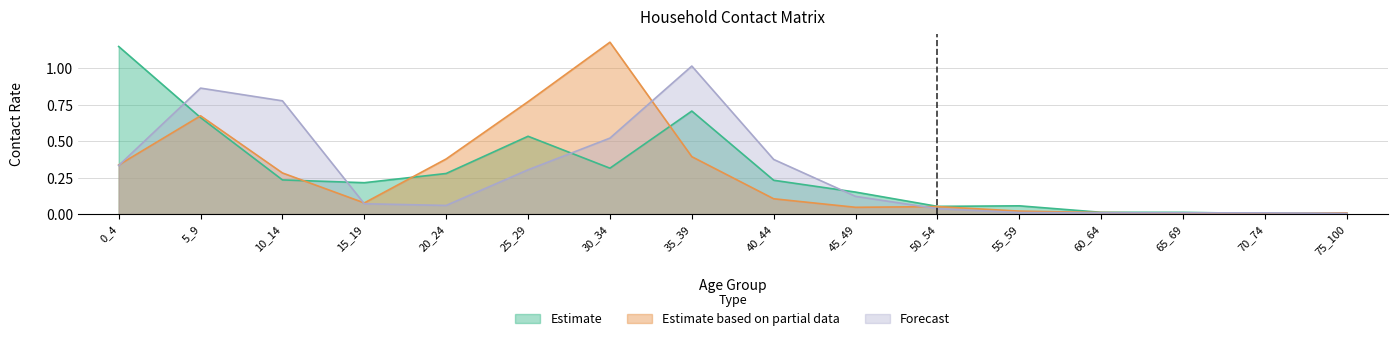

Is it true that Forecast equals 0.2 at 25_29?

False